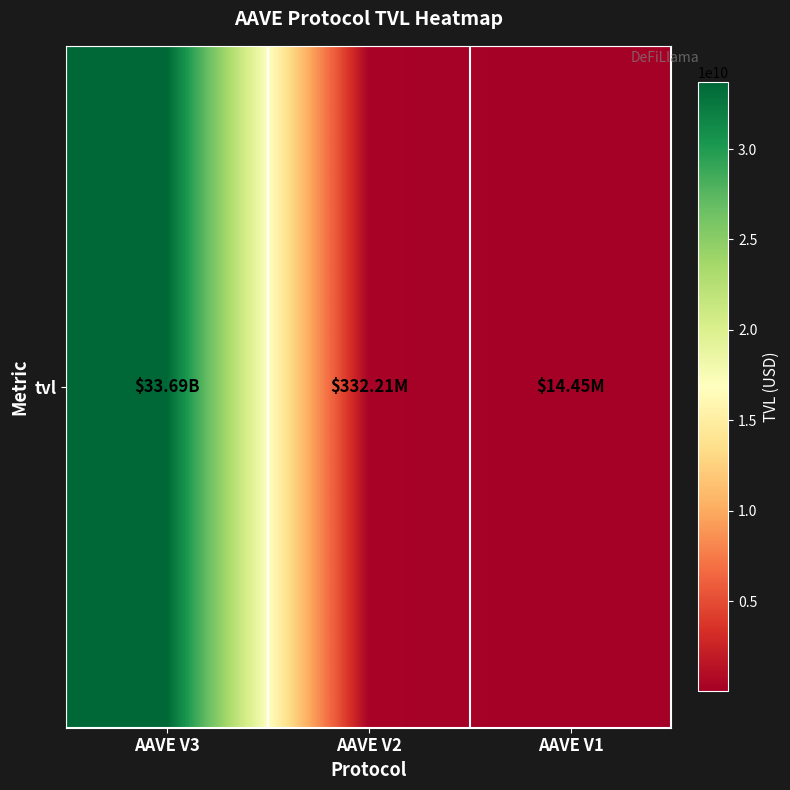

The chart shows a value of 332206772.4 at AAVE V2. True or false?

True